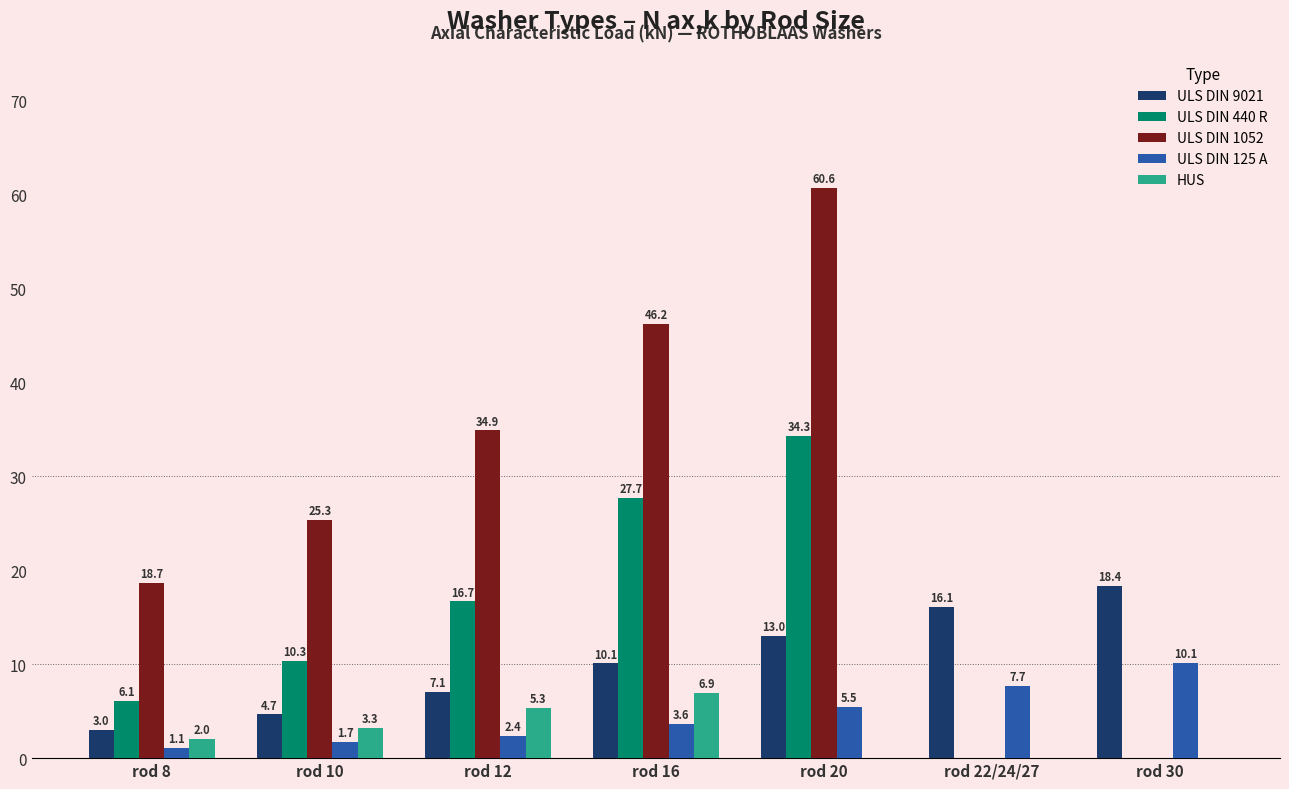

Is the value of ULS DIN 125 A at rod 20 greater than the value of ULS DIN 440 R at rod 16?

No